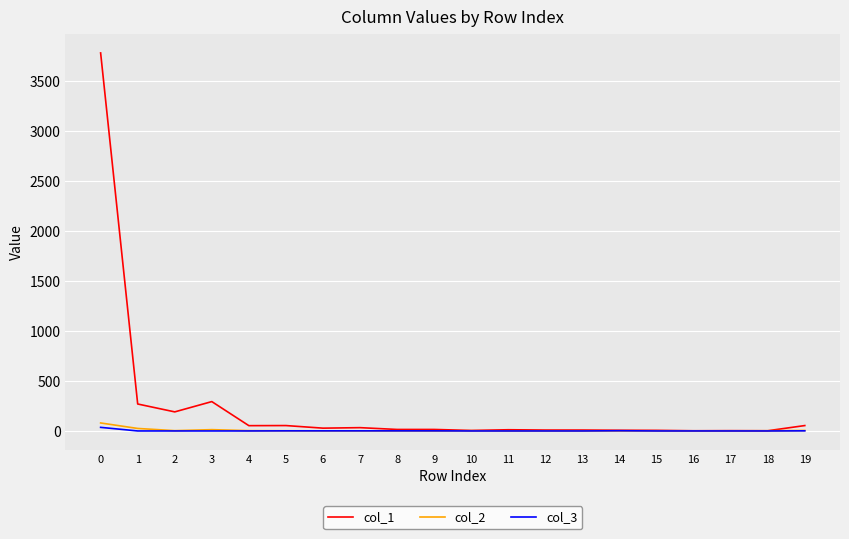

Which series has the largest total across all categories?

col_1